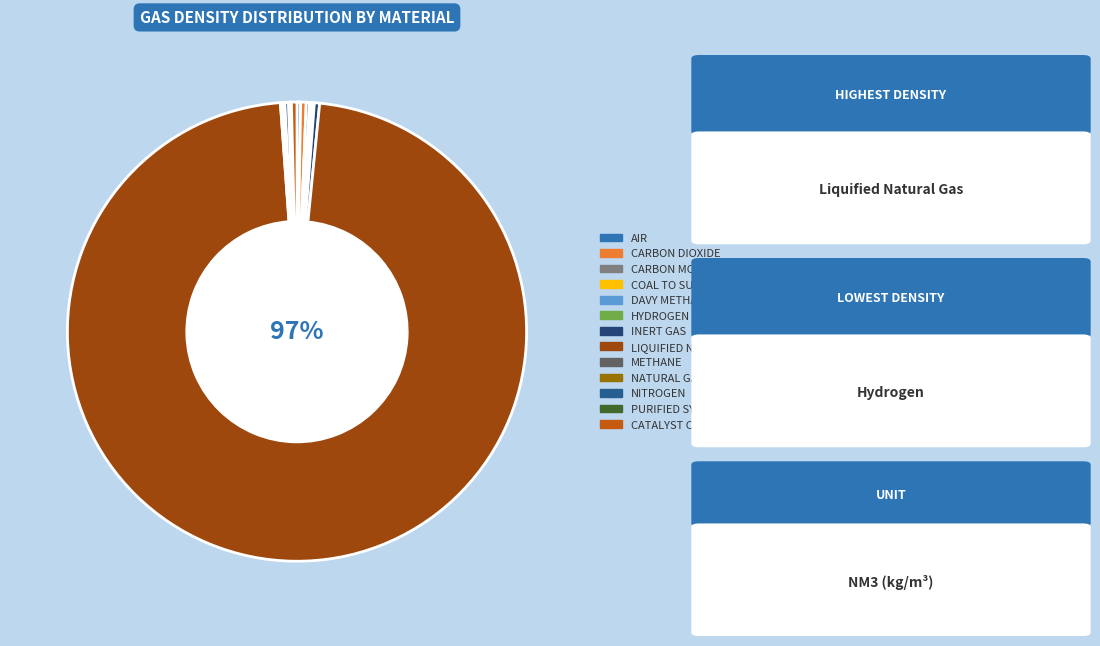

What is the smallest slice in the pie chart?

HYDROGEN